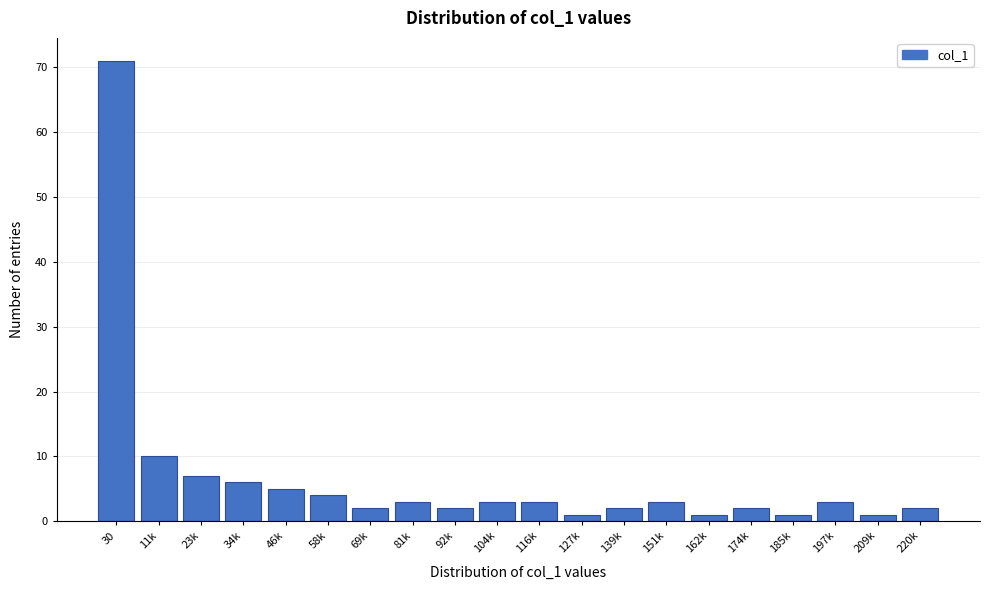

Reading left to right, what are all the values shown in this chart?

71	10	7	6	5	4	2	3	2	3	3	1	2	3	1	2	1	3	1	2